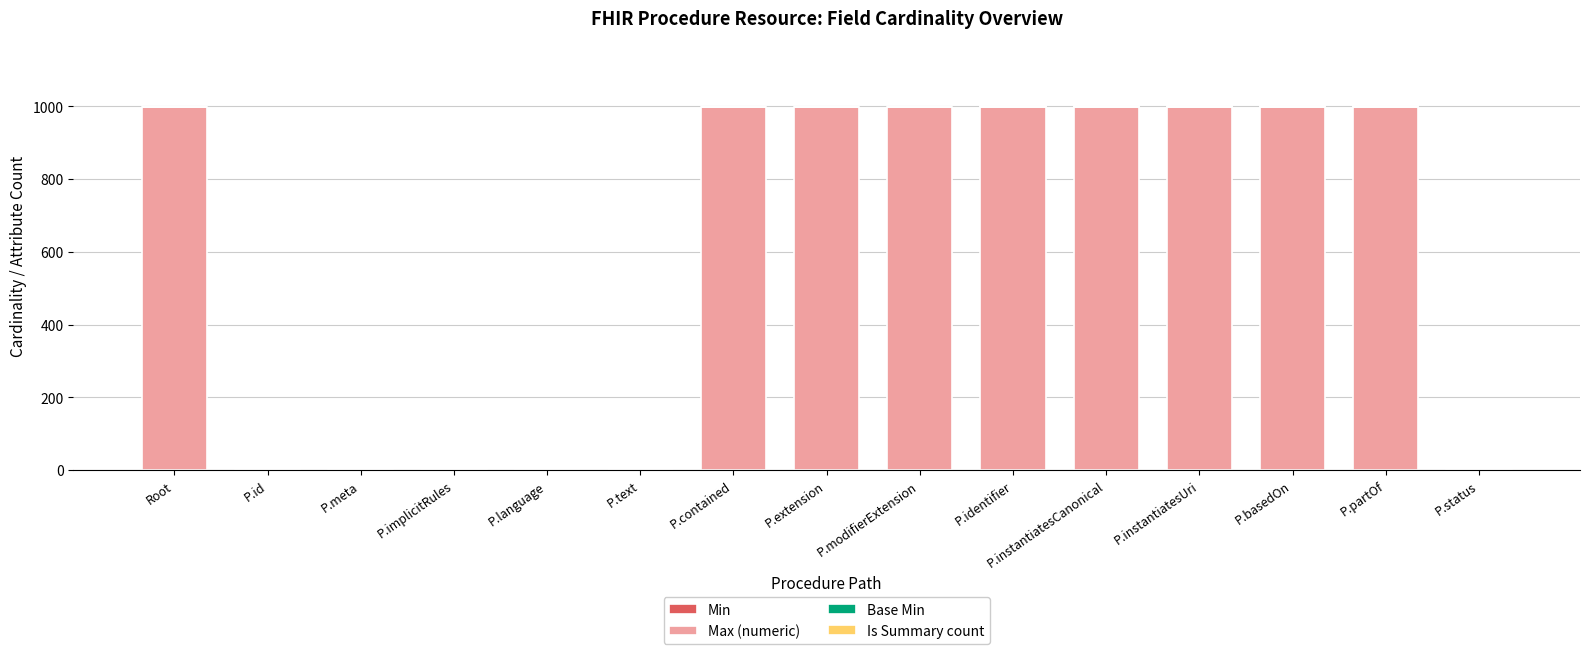

What is the total value across all series at P.contained?

999